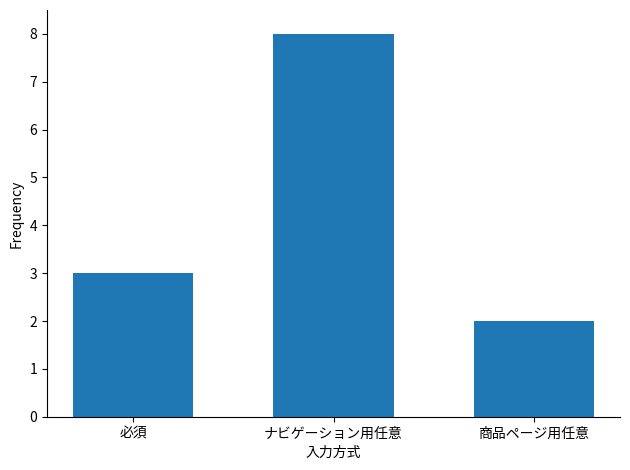

At which category does the chart reach its minimum across all series?

商品ページ用任意